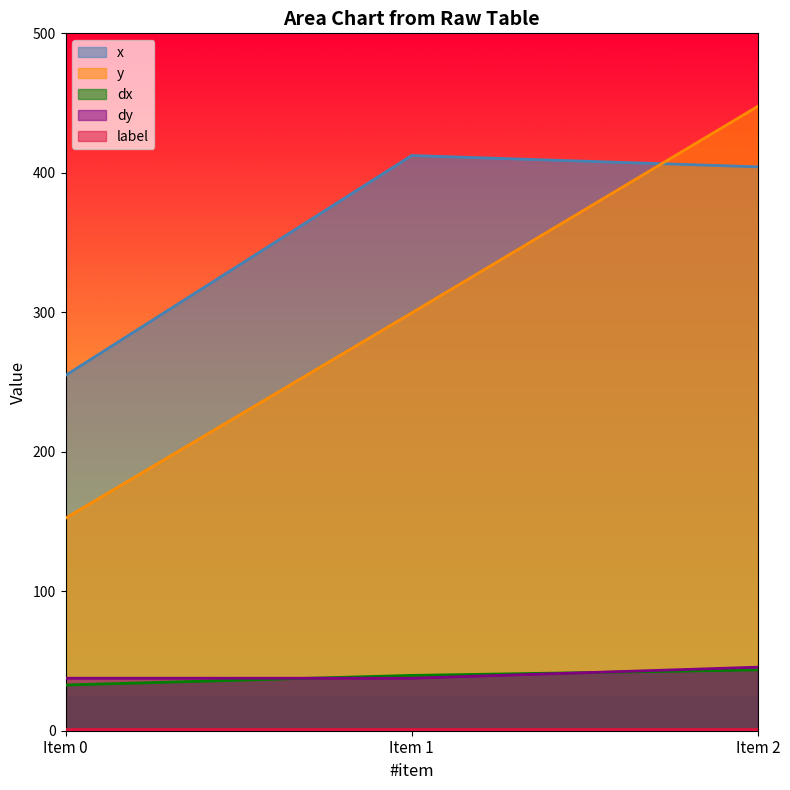

Which series has the widest spread of values?

y